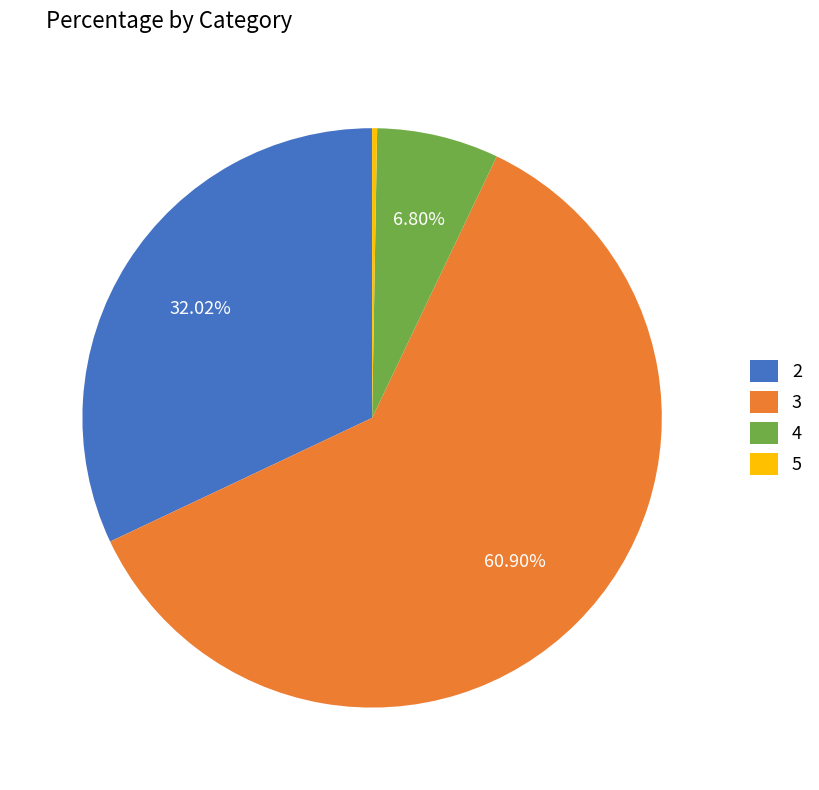

To the nearest percent, what percentage of the pie is 3?

61%